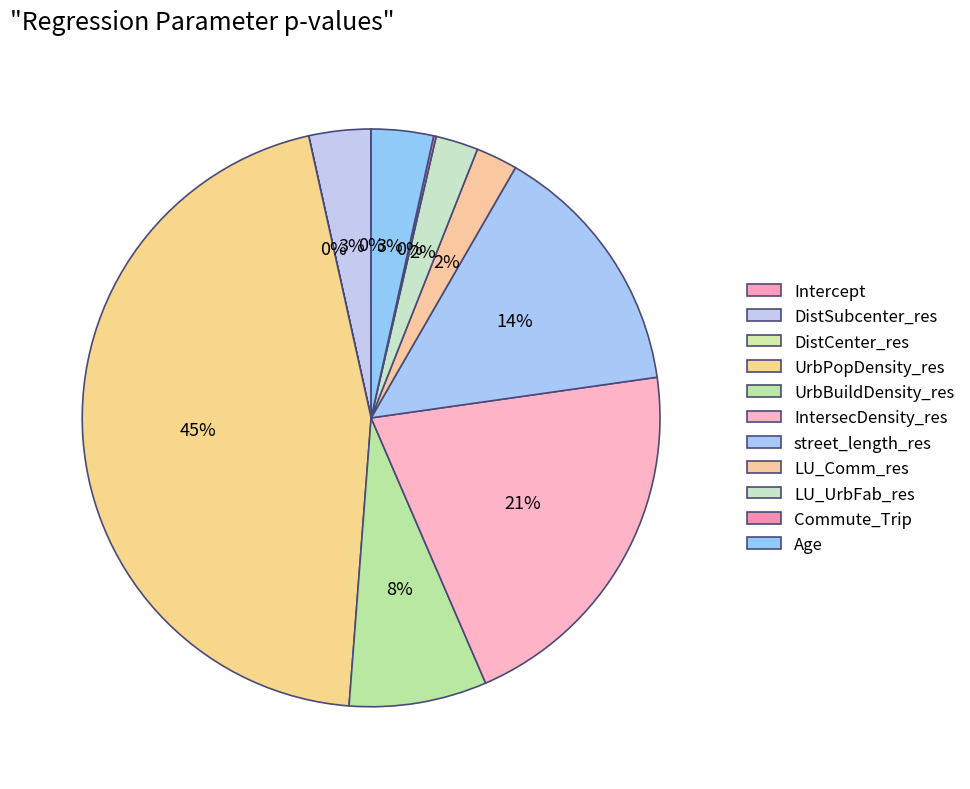

Is UrbBuildDensity_res the majority of the pie?

No